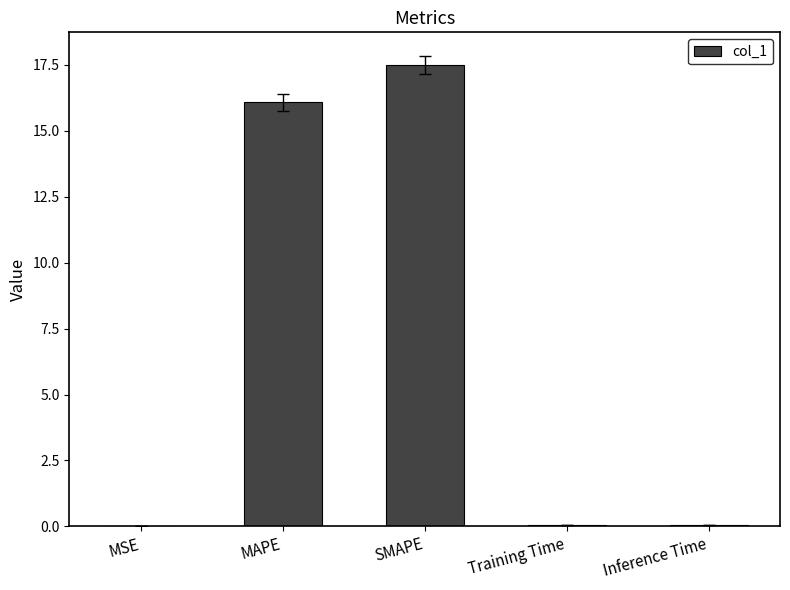

True or false: the data shows 25.8 at SMAPE.

False